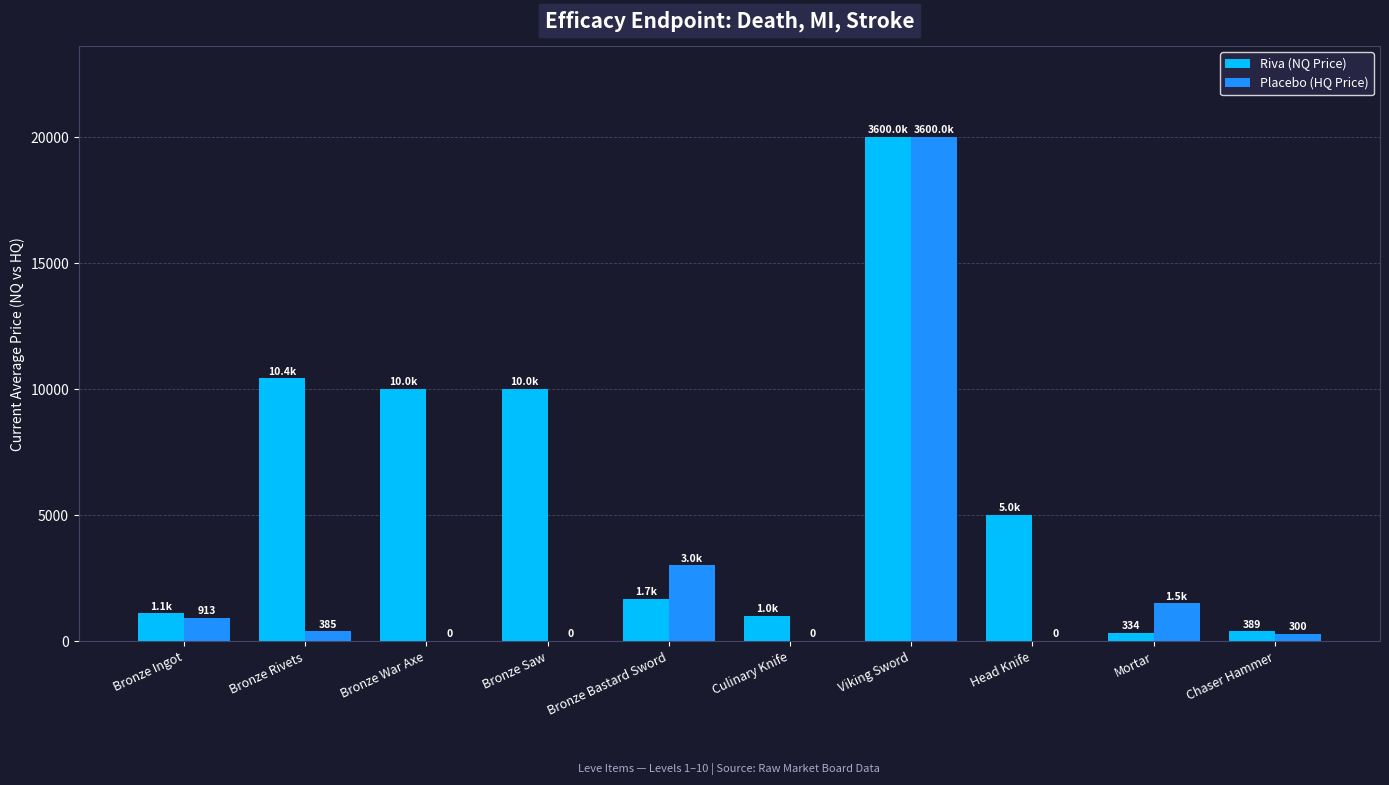

Between Bronze Ingot and Chaser Hammer, which series saw the biggest shift?

Riva (NQ Price)